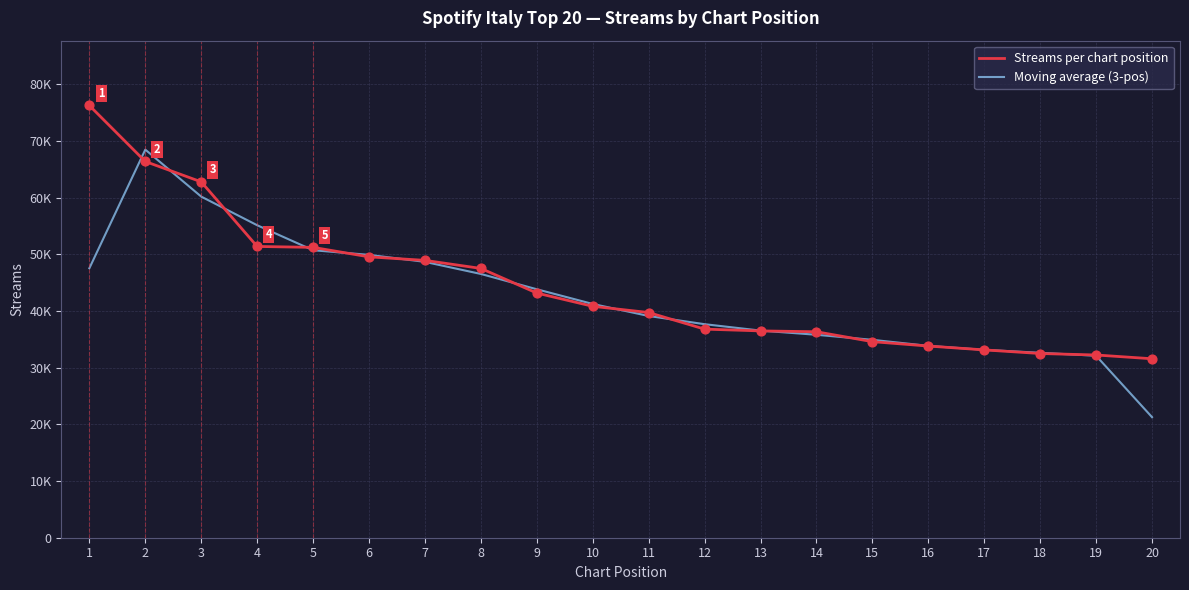

Is this an area chart (filled region under the line)?

No